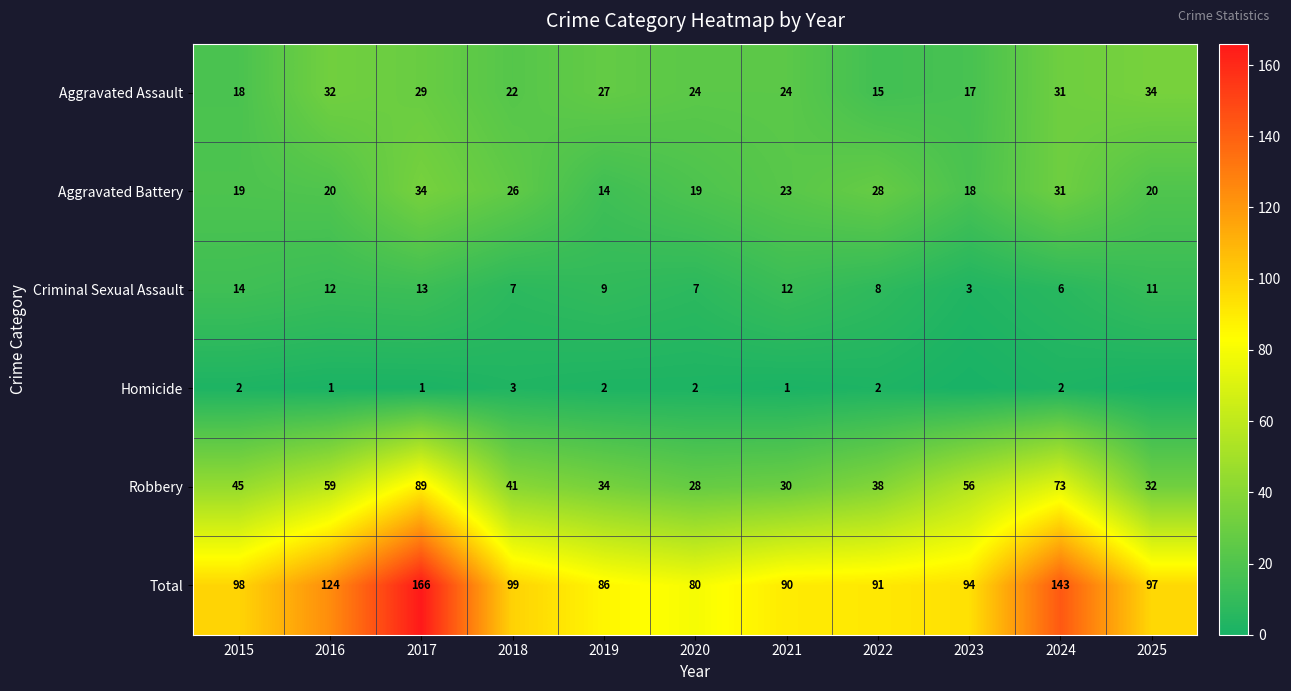

The Aggravated Battery series shows 7 at 2016. True or false?

False